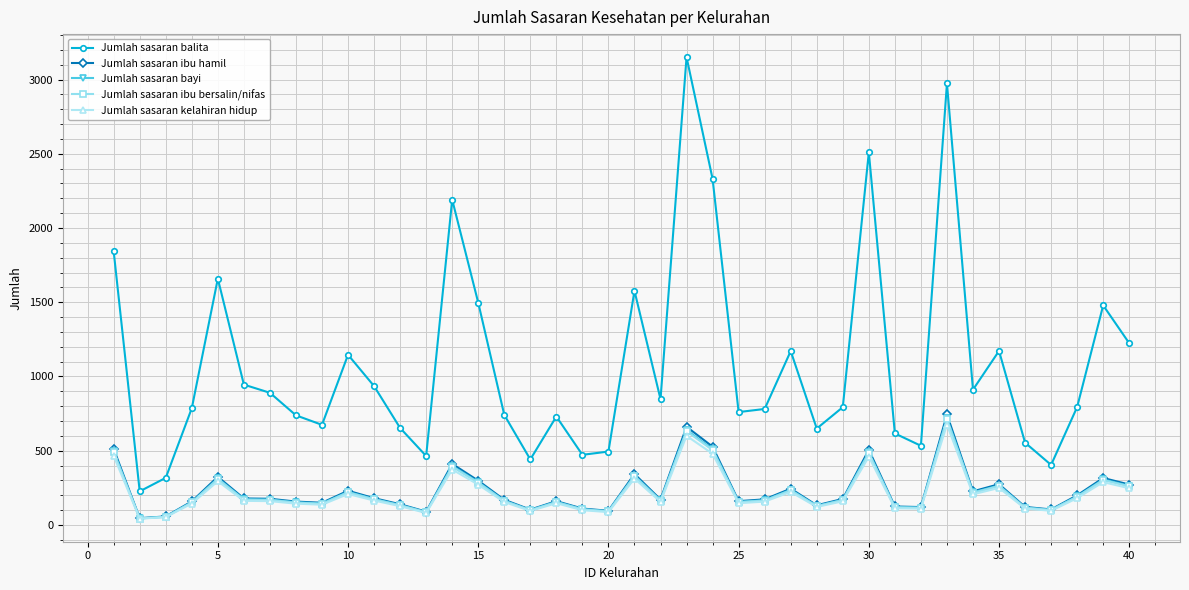

Which series has the widest spread of values?

Jumlah sasaran balita